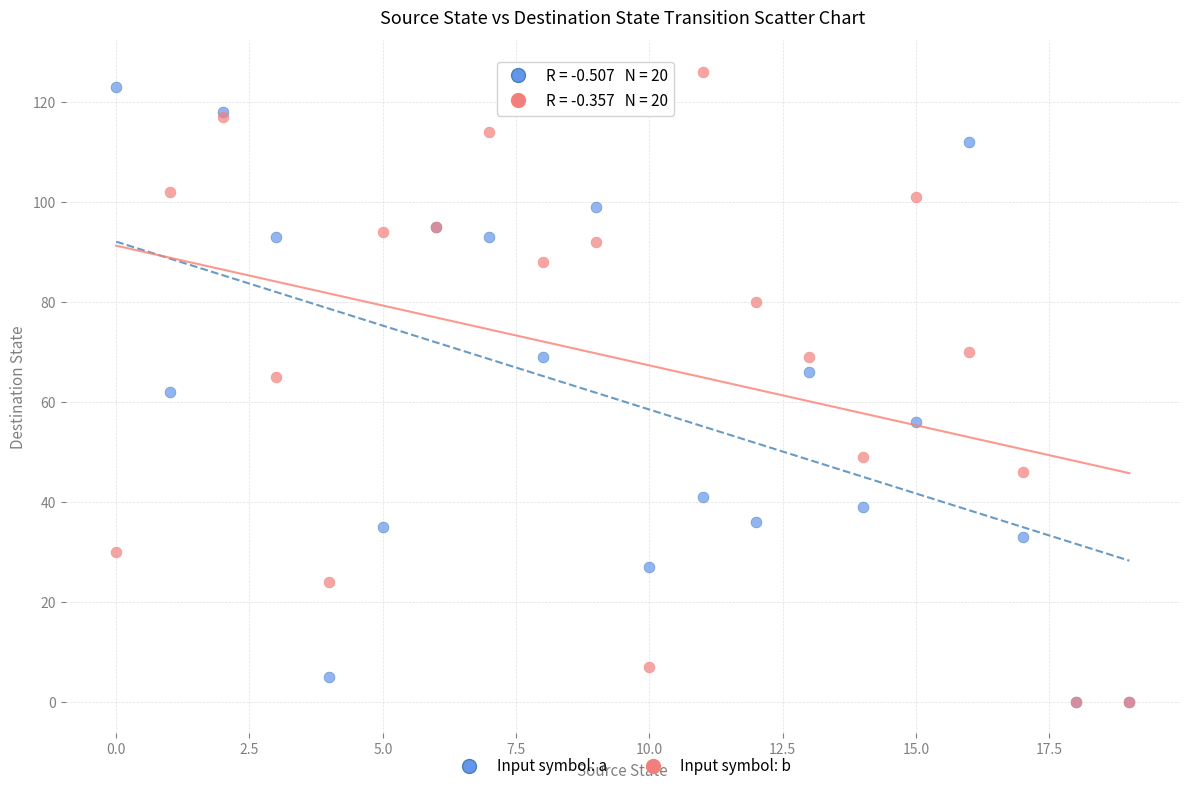

What are all the series names shown in the legend?

Input symbol: a, Input symbol: b